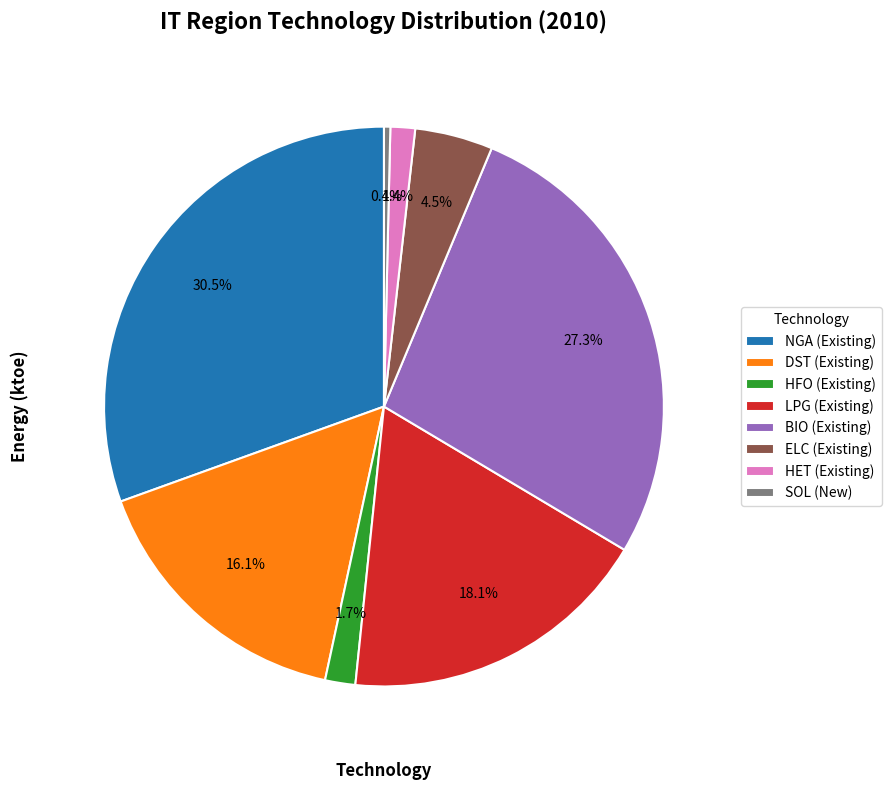

What is the smallest slice in the pie chart?

SOL (New)